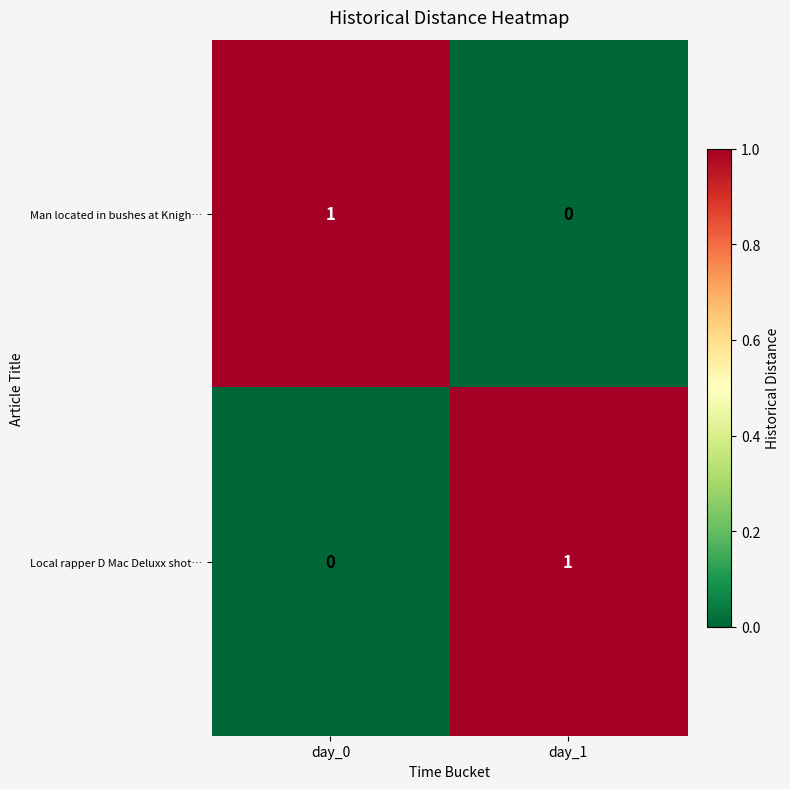

Is it true that Local rapper D Mac Deluxx shot… equals 1 at day_1?

True